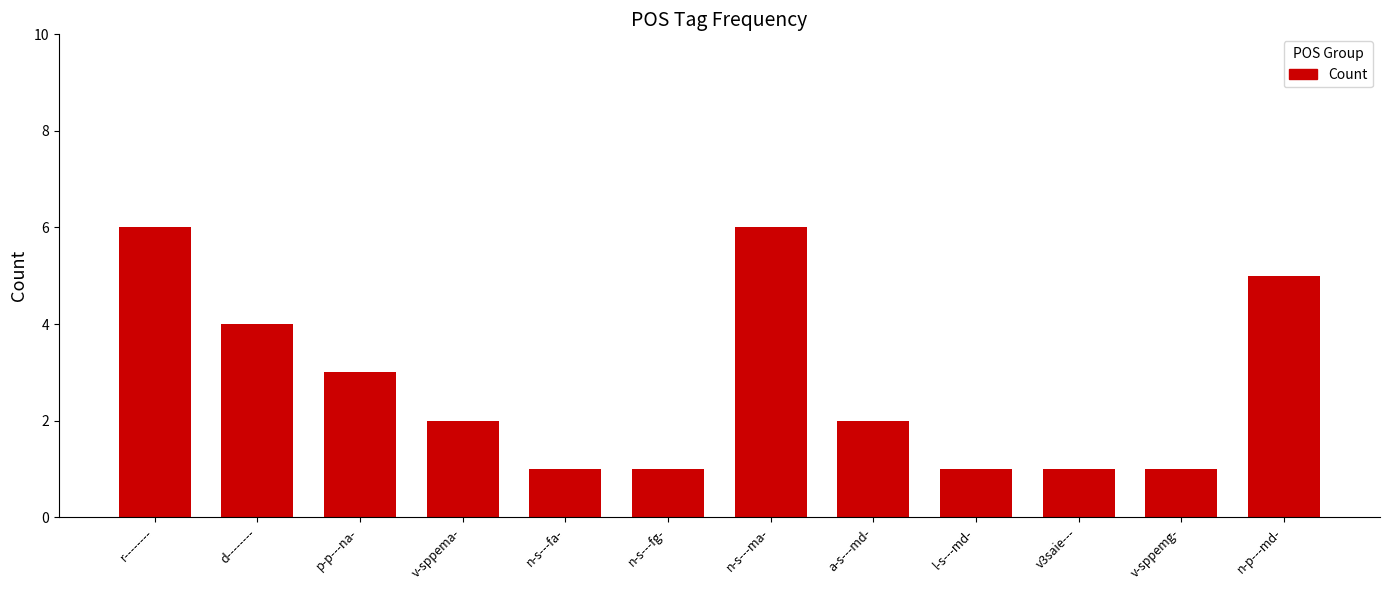

What is the value of the 4th bar from the left?

2